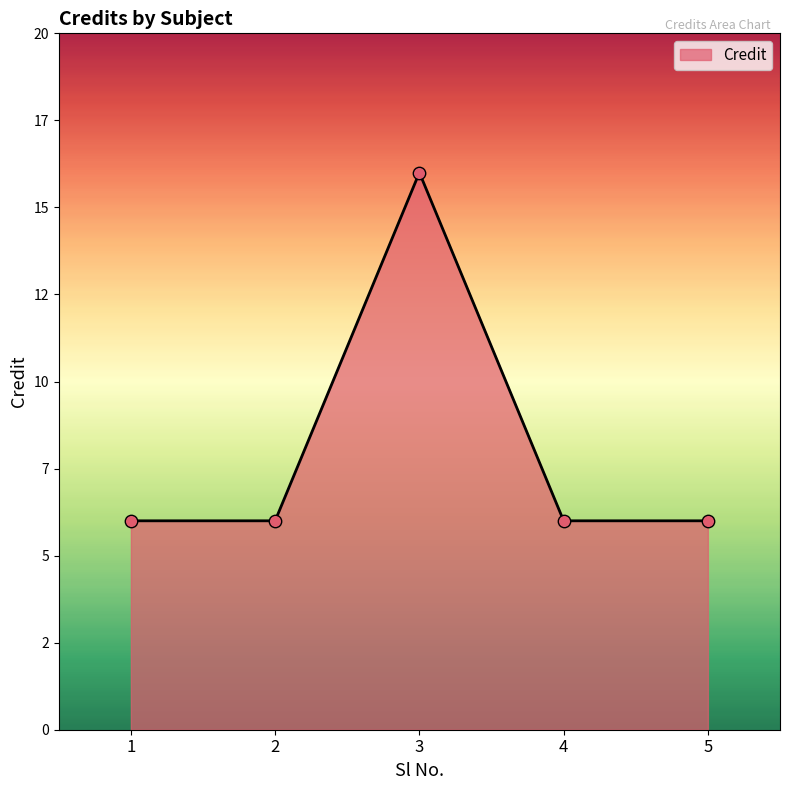

Which has a higher value, 4 or 5?

4